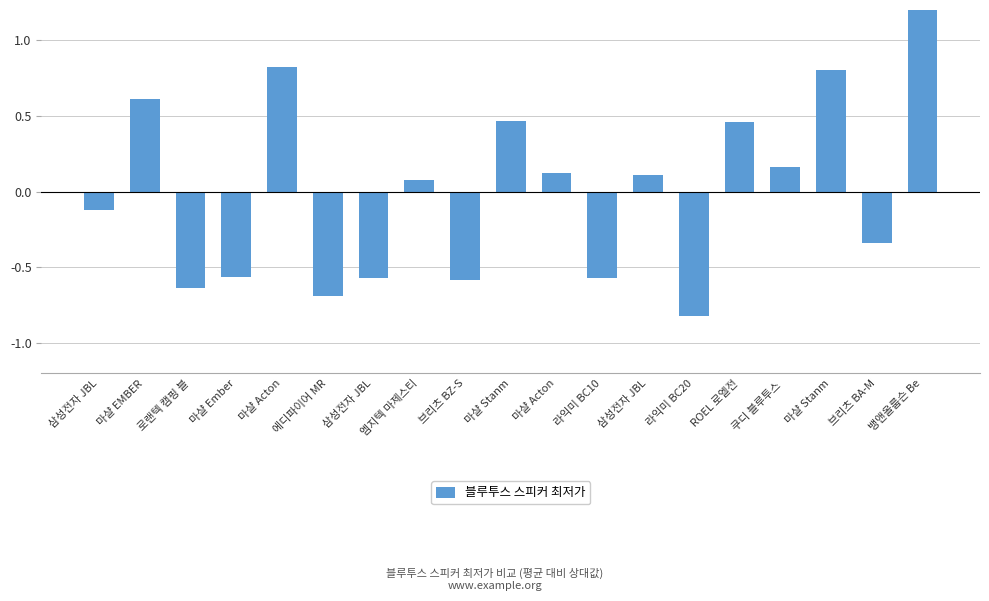

What is the change in value from 삼성전자 JBL to 브리츠 BA-M?

+0.2